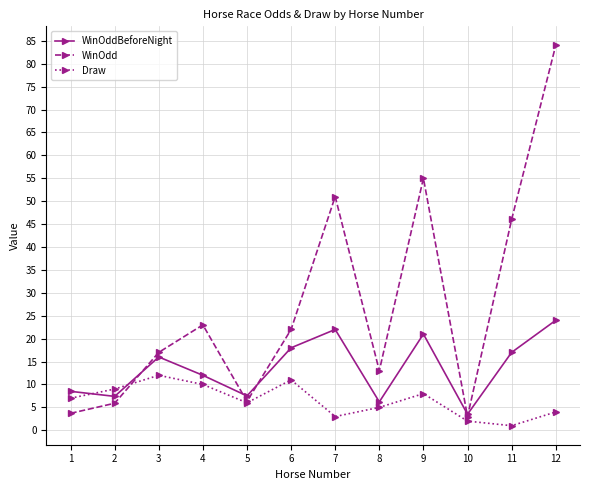

Rank the series by their average value, from highest to lowest.

WinOdd, WinOddBeforeNight, Draw